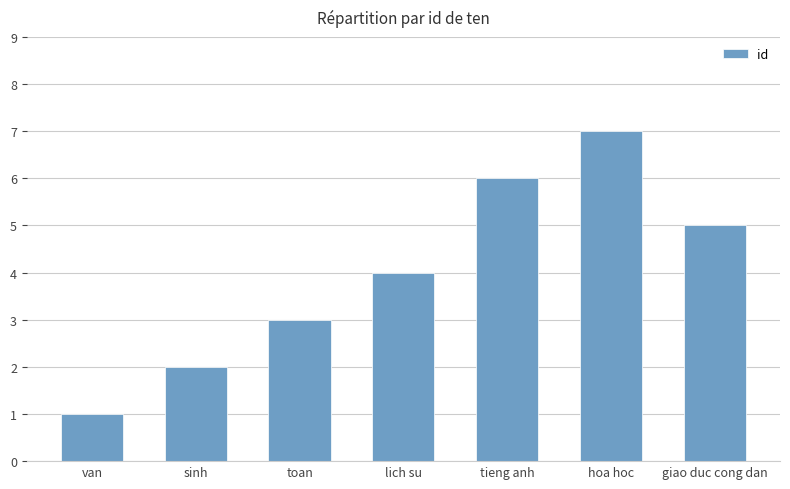

Is it true that the value at hoa hoc is 7?

True